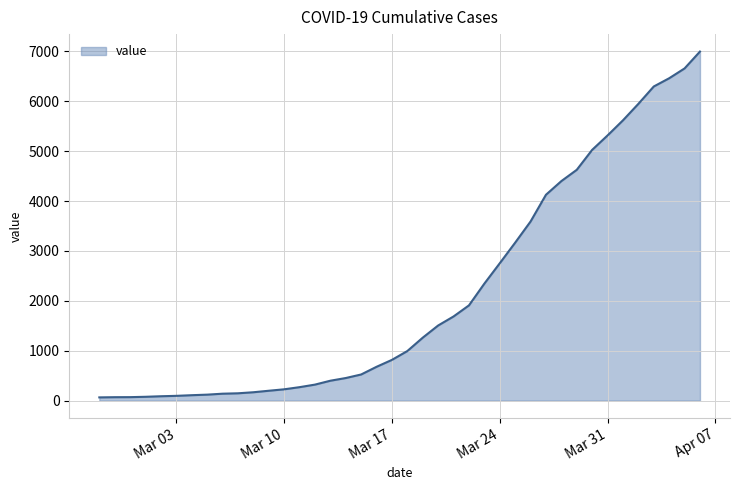

What is the difference between the maximum and minimum values?

6931